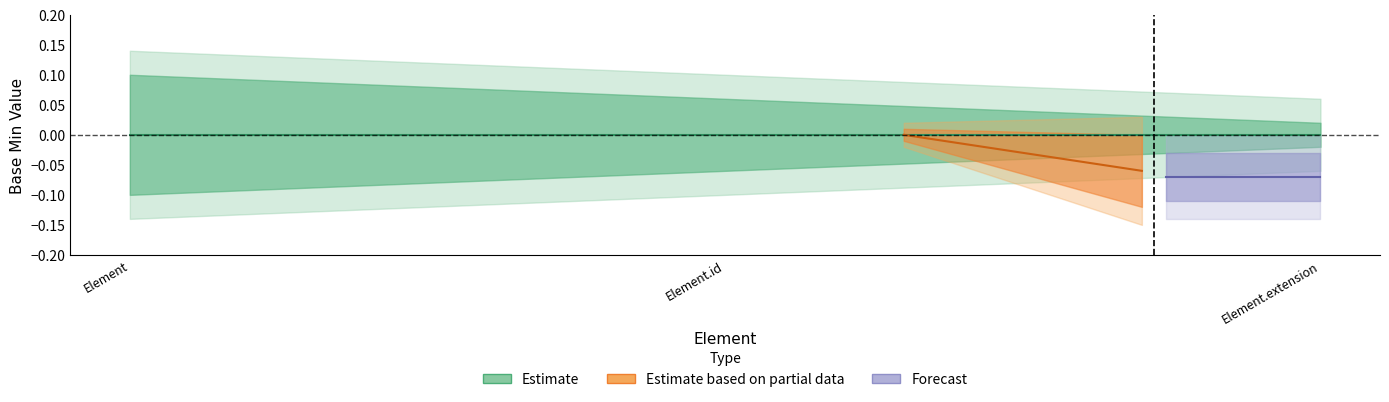

At which category is the sum across all series the highest?

Element.id